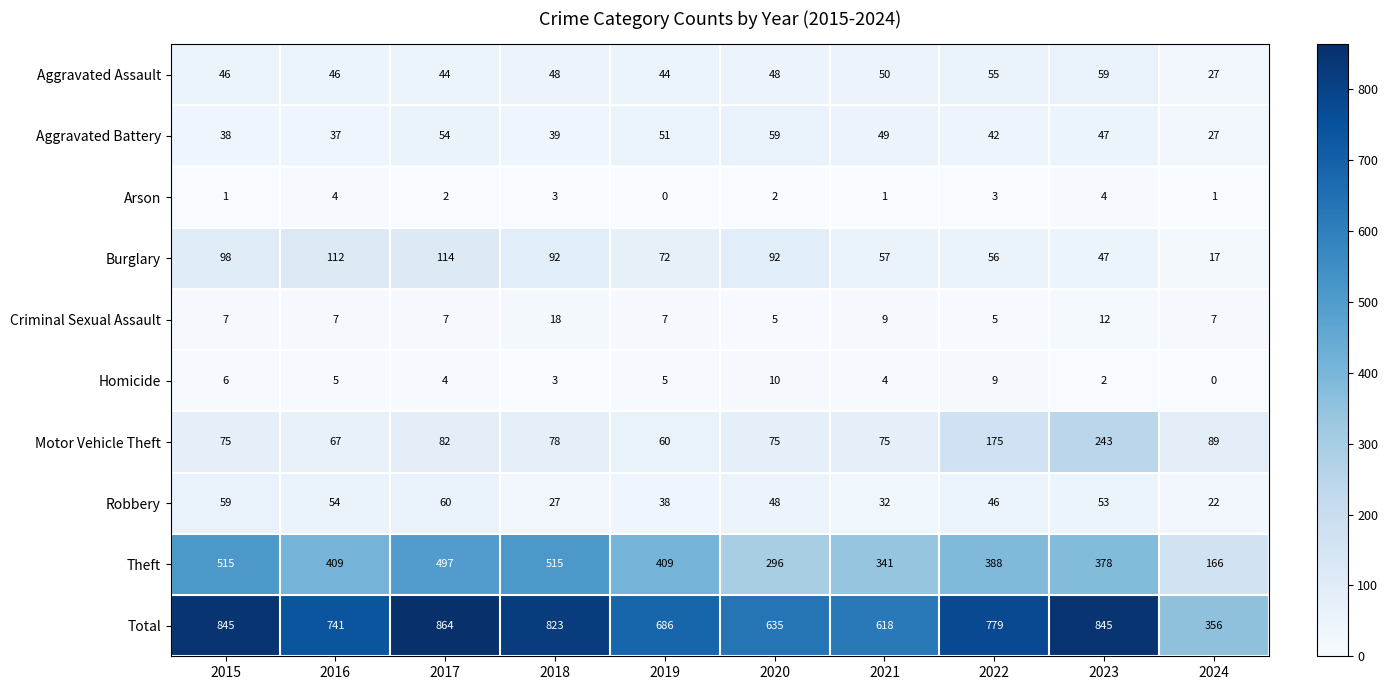

The Criminal Sexual Assault series shows 8 at 2022. True or false?

False